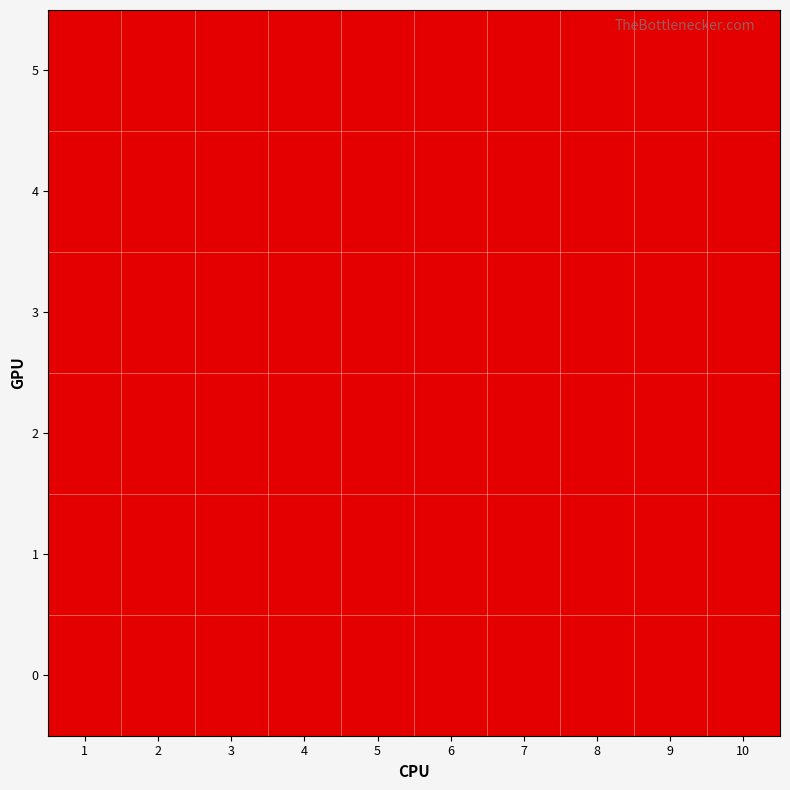

The value of 2 at 4 is 0. True or false?

True